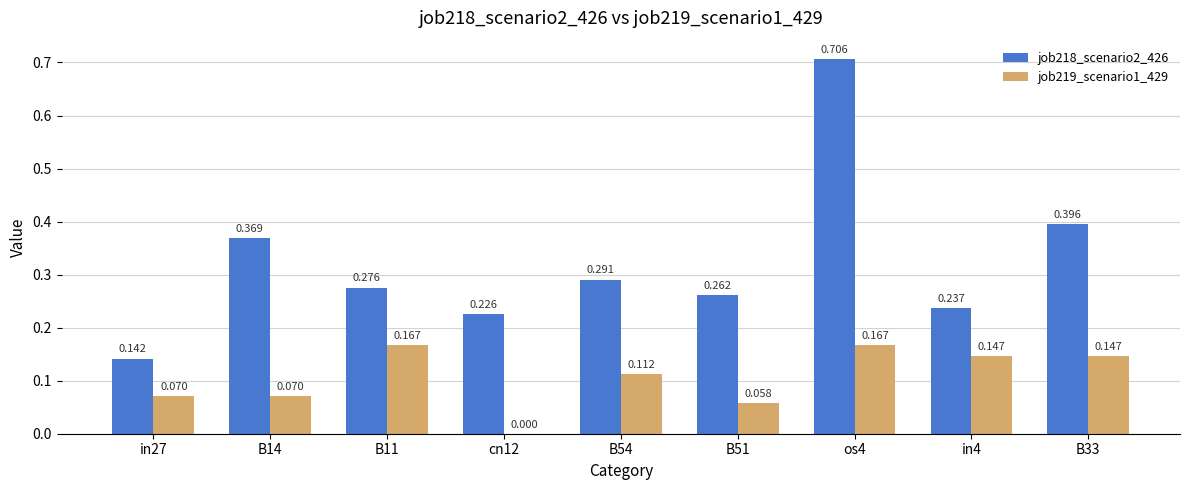

Which series has the largest total across all categories?

job218_scenario2_426